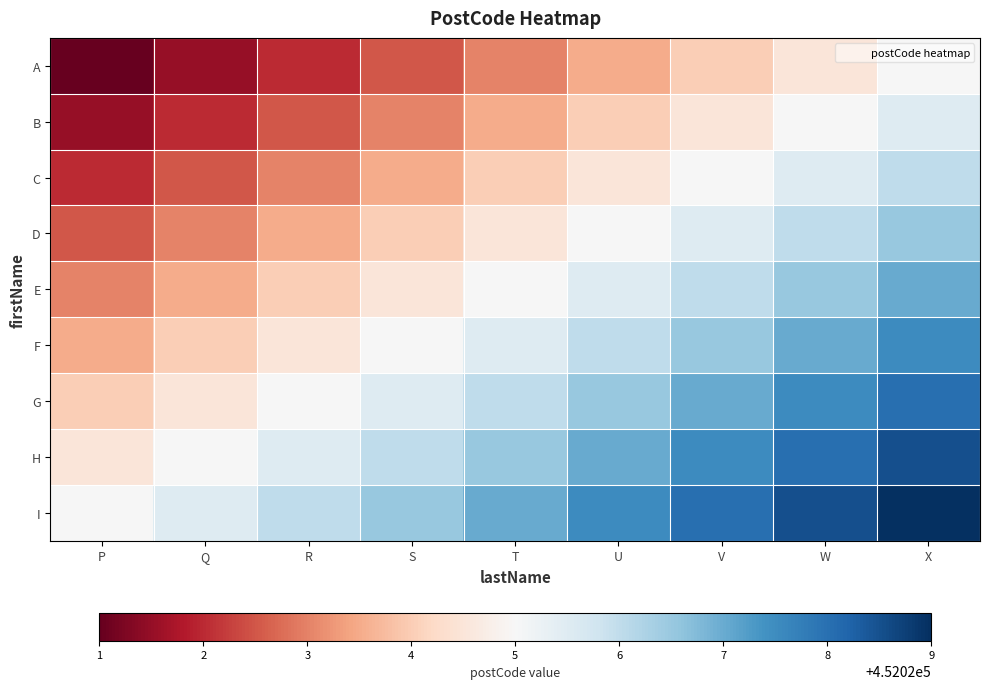

How many categories are shown in the chart?

9